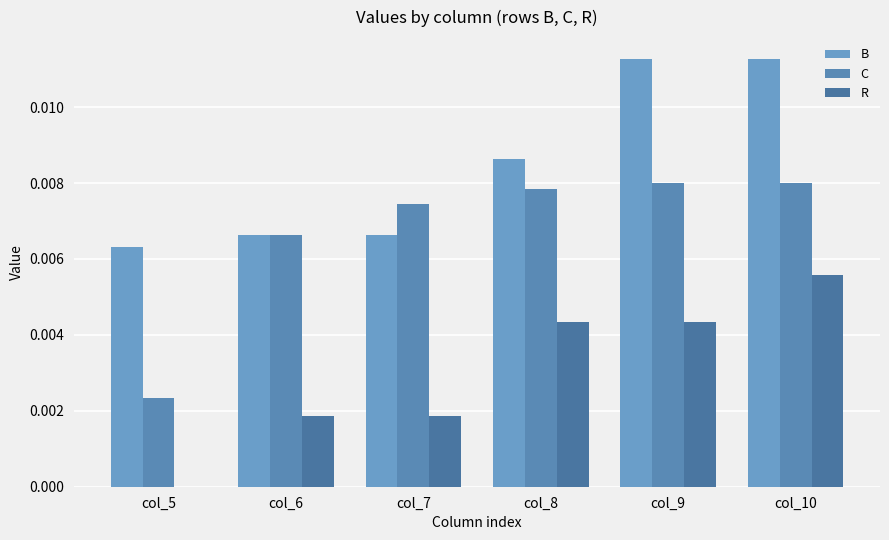

List the series in order of their overall mean, highest first.

B, C, R